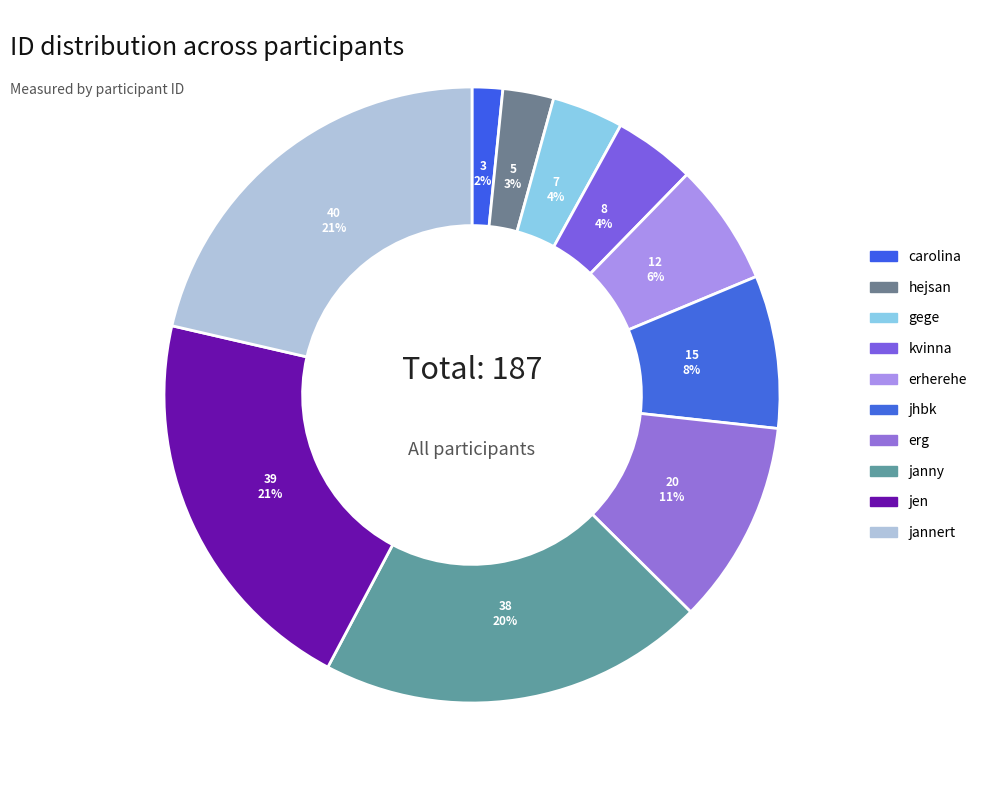

True or false: jen accounts for 33% of the total.

False